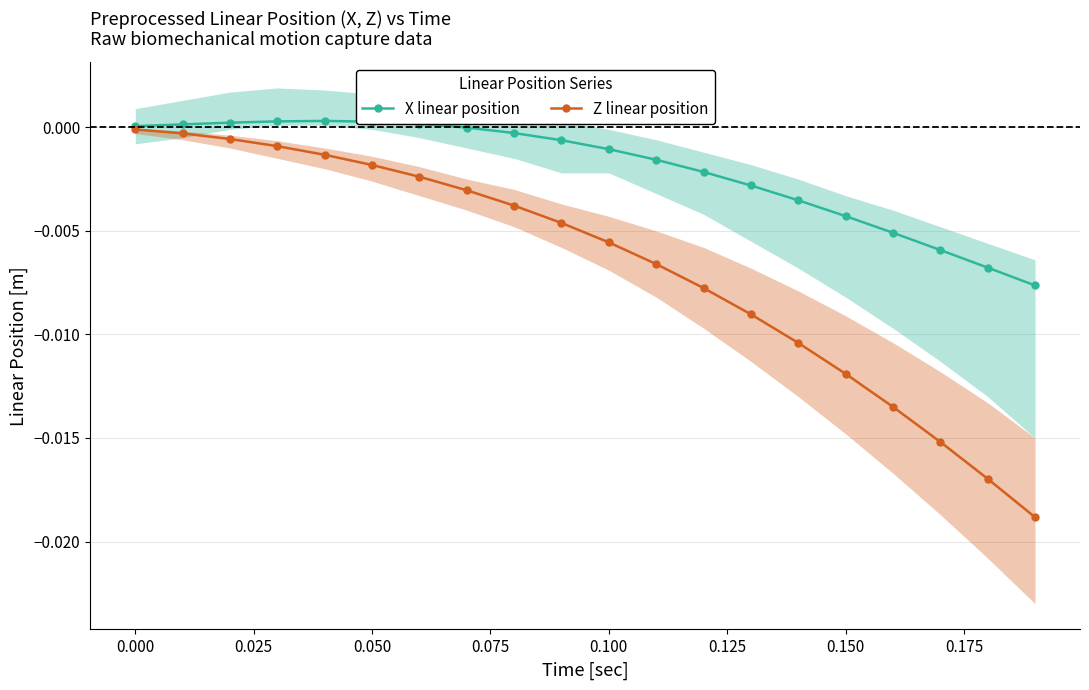

Is this an area chart (filled region under the line)?

No